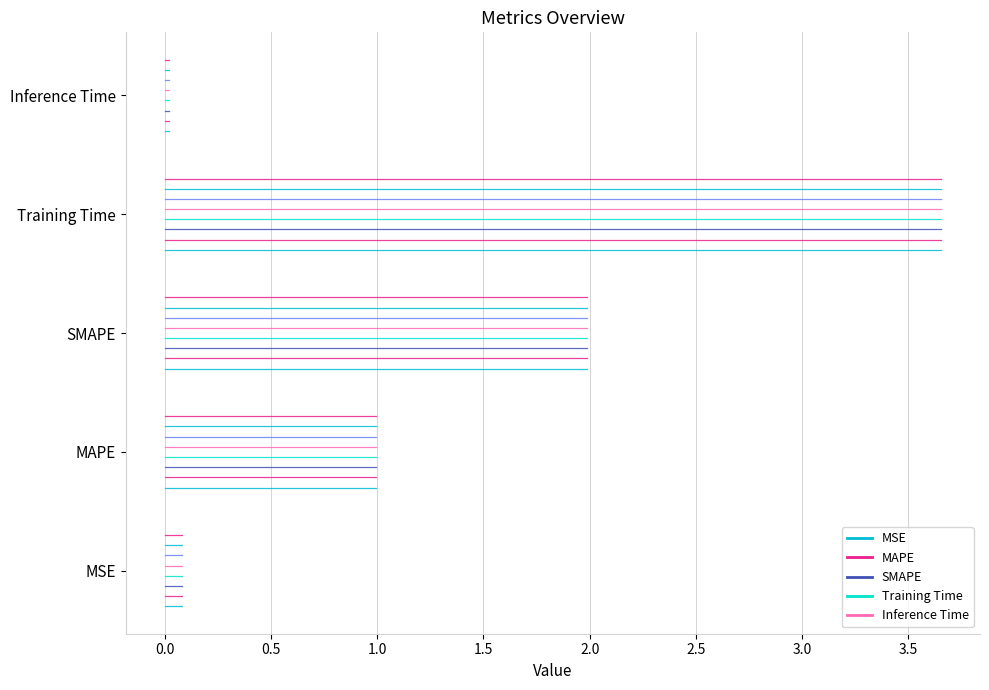

Rank the series at 0.0 from lowest to highest value.

MSE, MAPE, SMAPE, Training Time, Inference Time